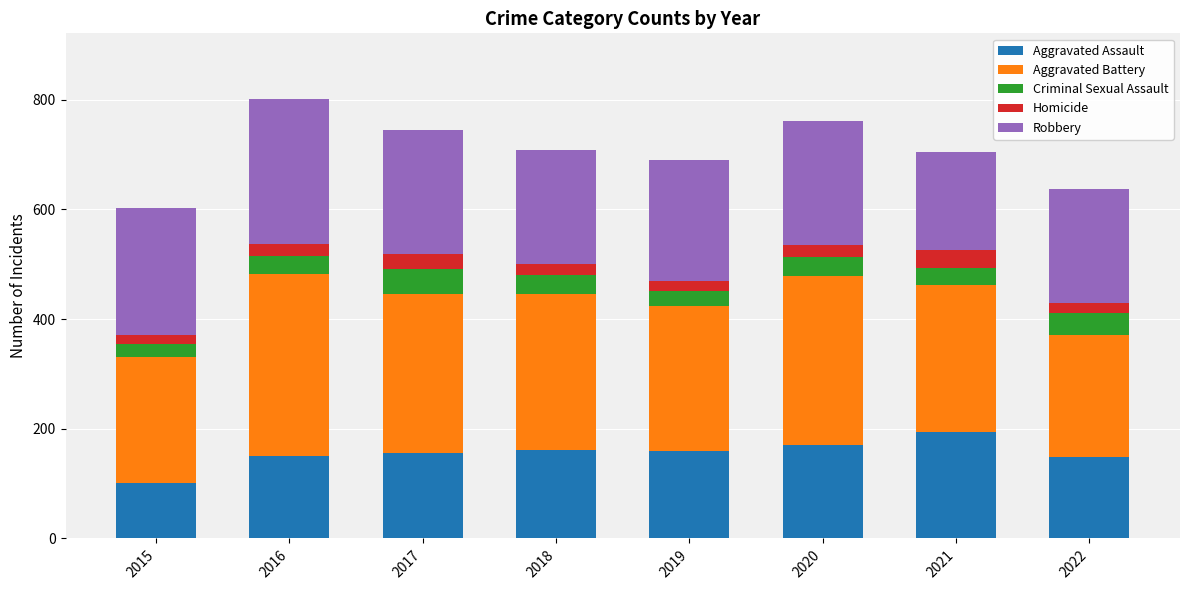

Is it true that Aggravated Assault equals 251 at 2019?

False